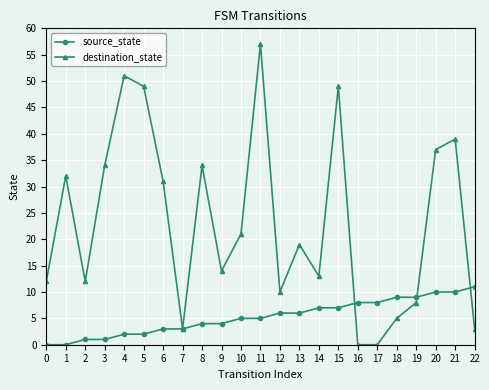

Does the chart have visible grid lines?

Yes